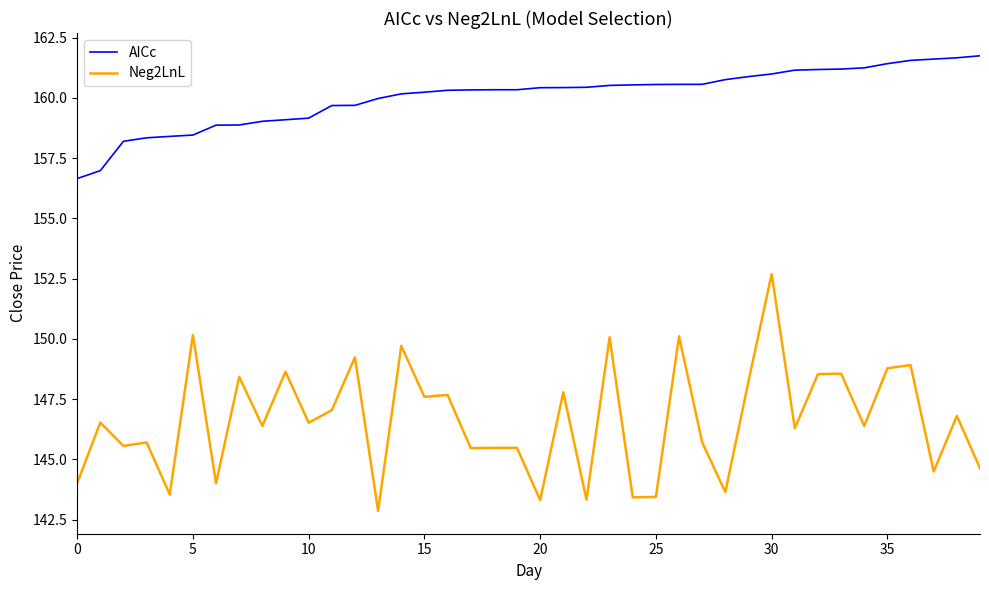

Does the chart display data point markers on the line(s)?

No